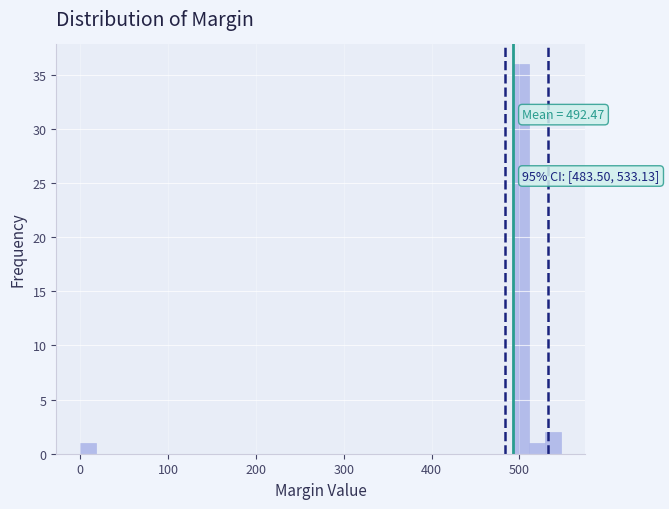

Around what value on the x-axis is the tallest bar? Give the approximate position of its centre, as read against the axis.

500